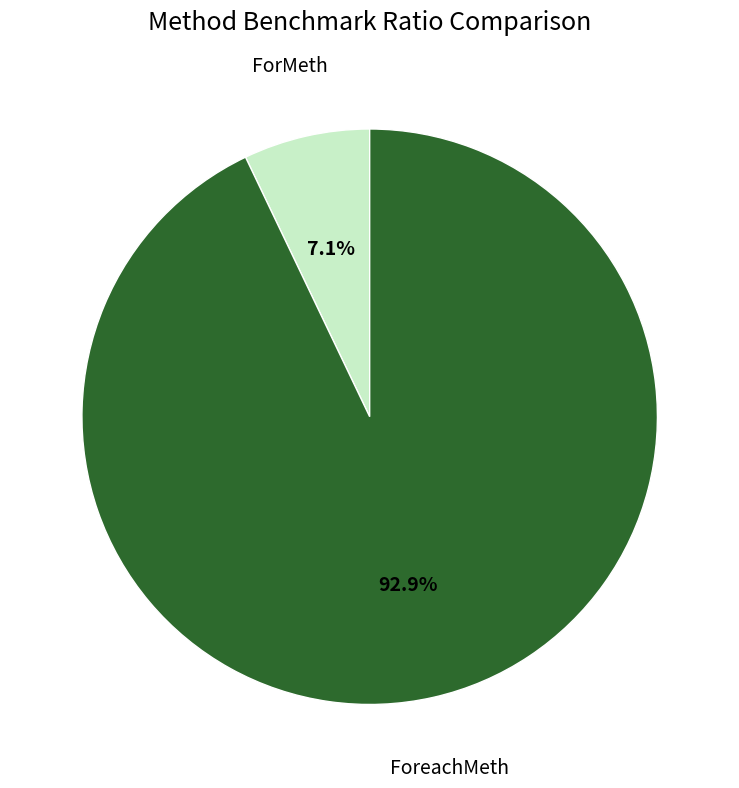

Is there any slice that represents more than half of the pie?

Yes